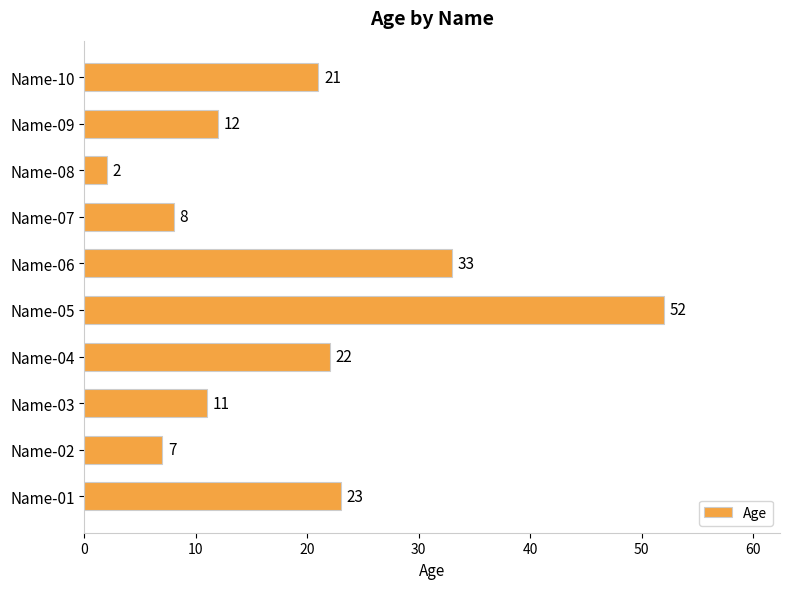

How many series are shown in this chart?

1